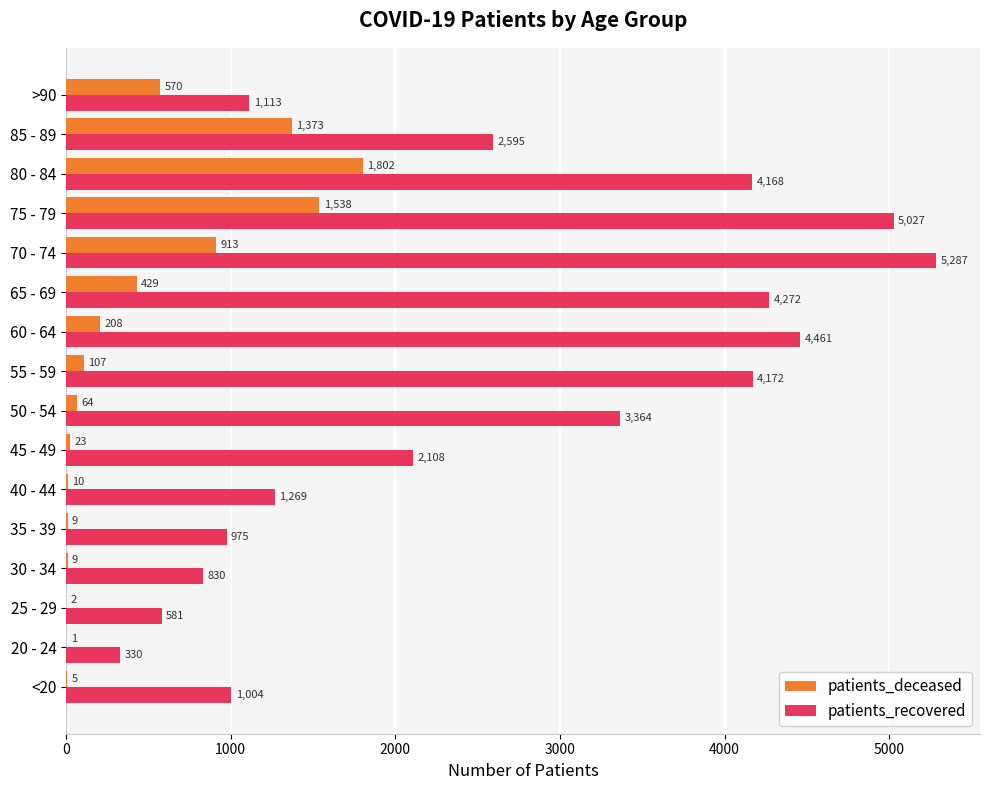

At which label is patients_recovered closest to 2808?

85 - 89